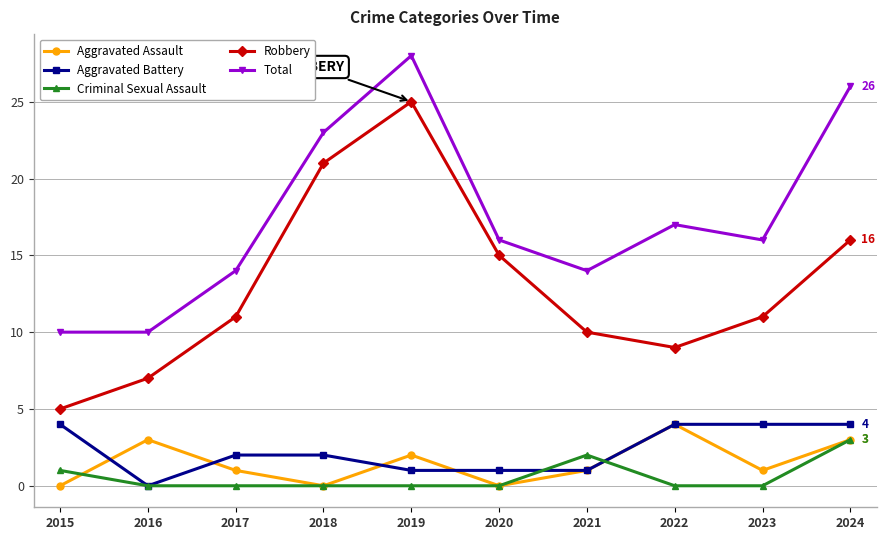

What is the spread (max minus min) of values at 2021?

13